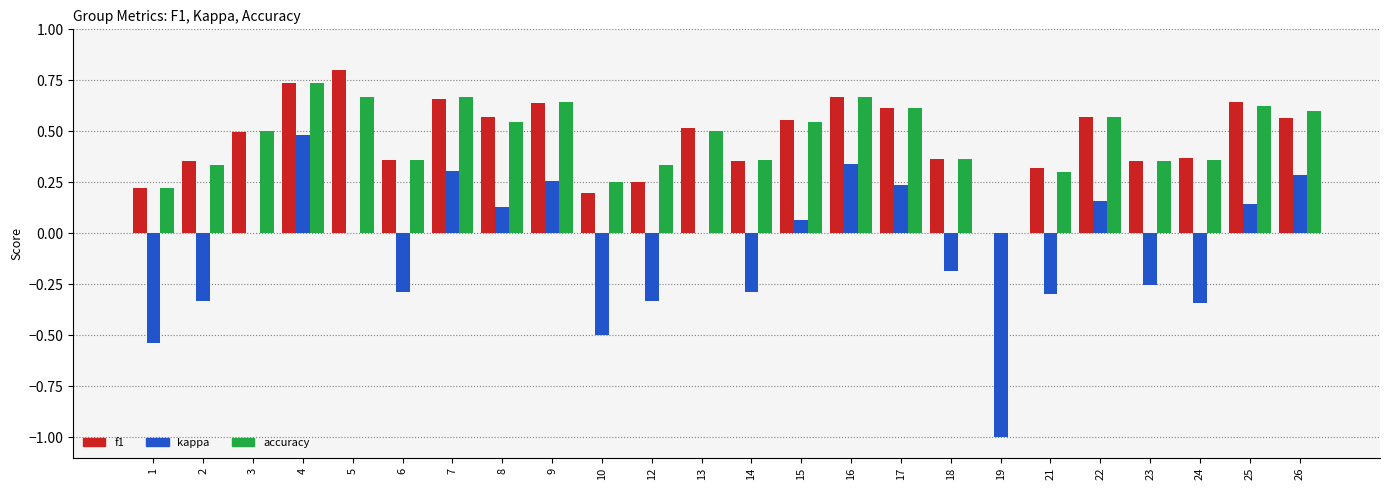

Between 5 and 23, which series saw the biggest shift?

f1